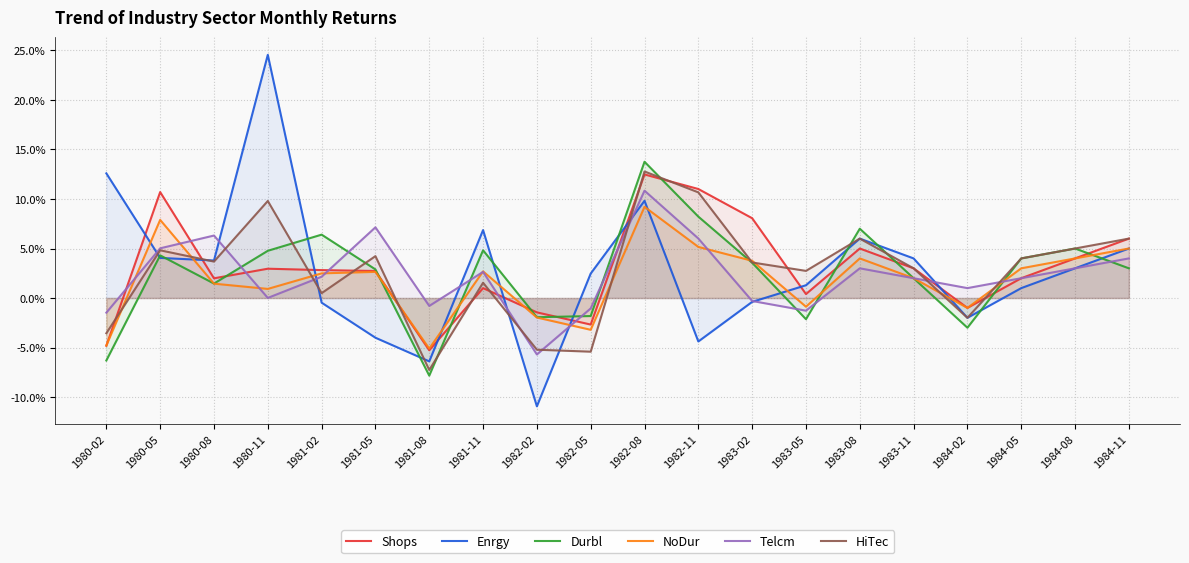

At which category does Enrgy reach its first local valley?

1980-08